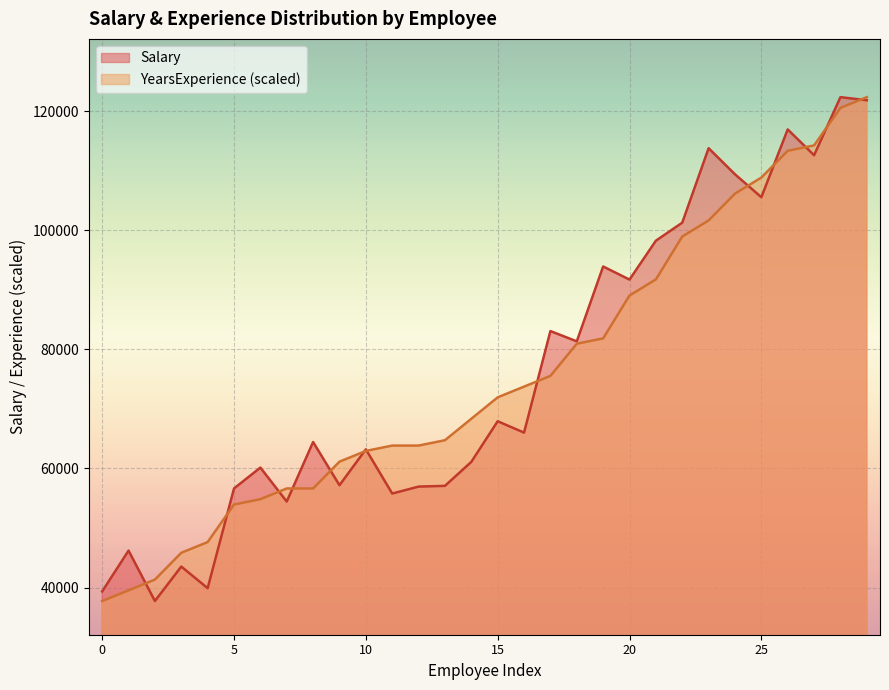

How many lines are shown in the chart?

2